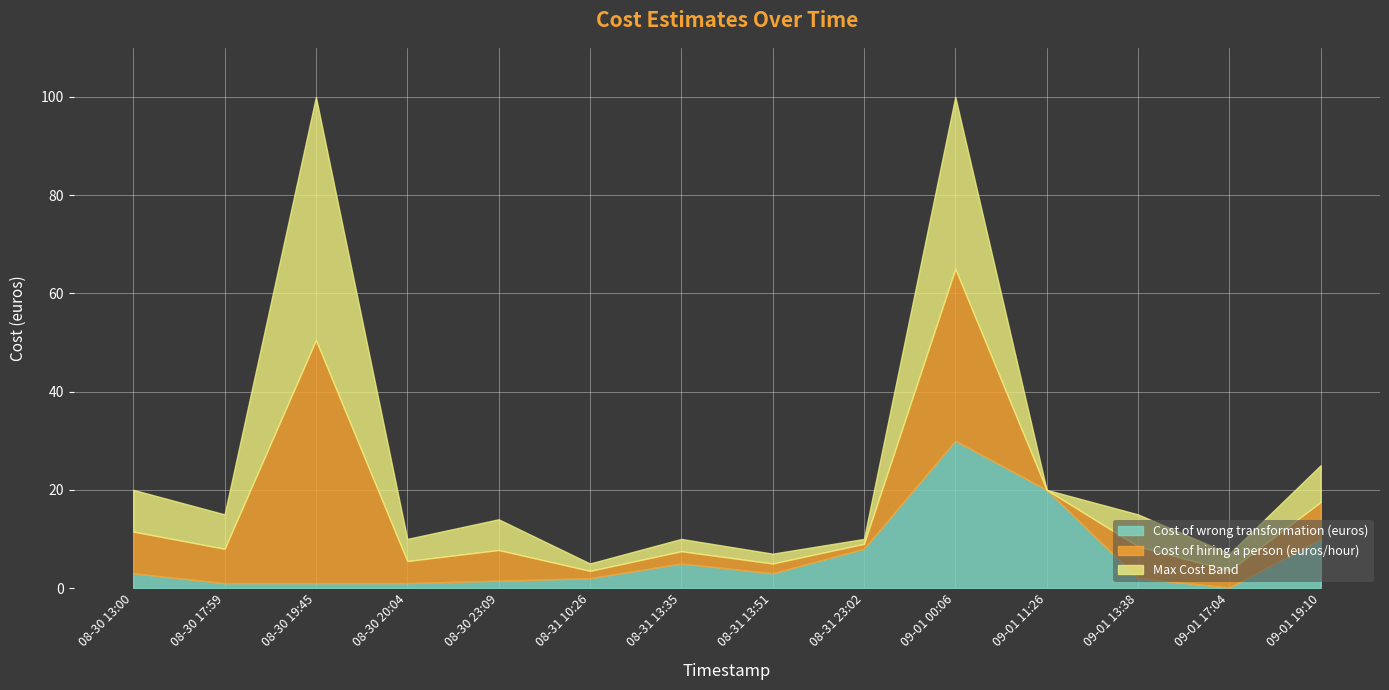

What is the spread (max minus min) of values at 08-31 13:35?

5.0